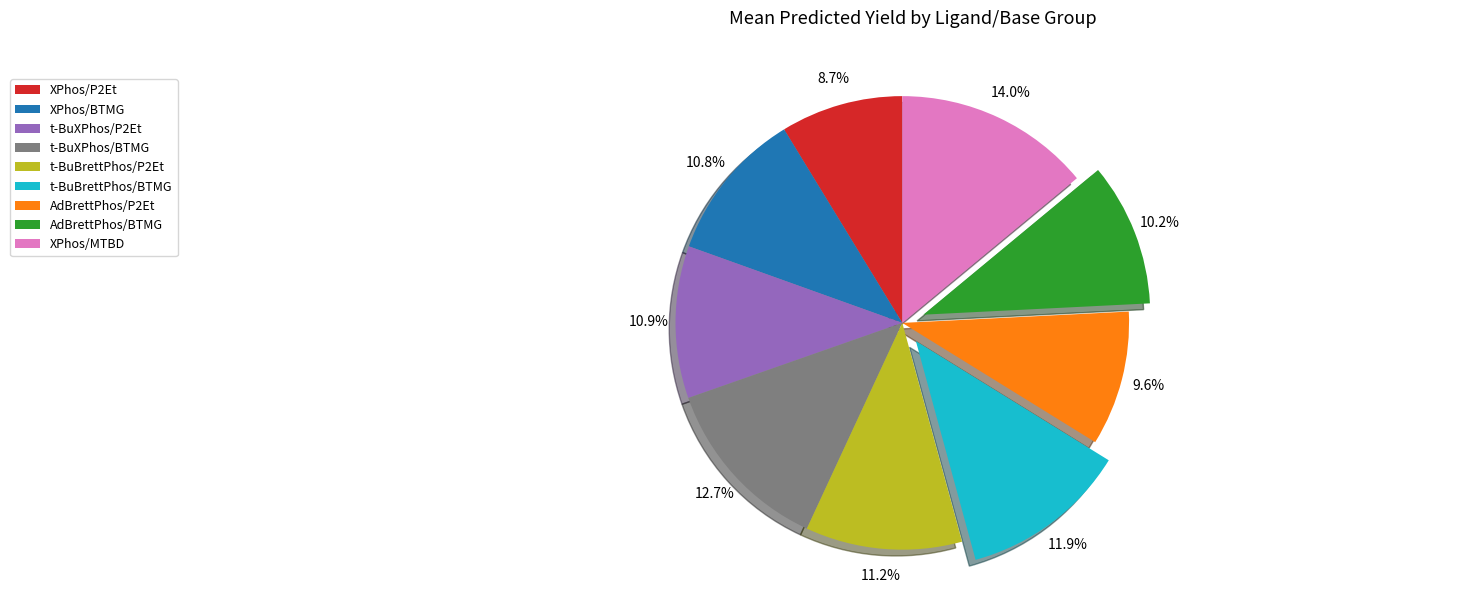

Which has a higher value, t-BuBrettPhos/P2Et or XPhos/MTBD?

XPhos/MTBD